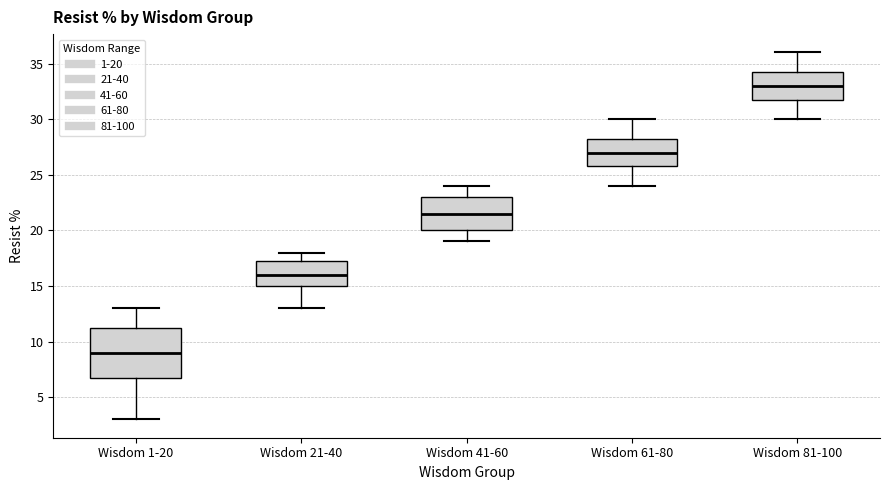

Which box's median line is the lowest?

Wisdom 1-20